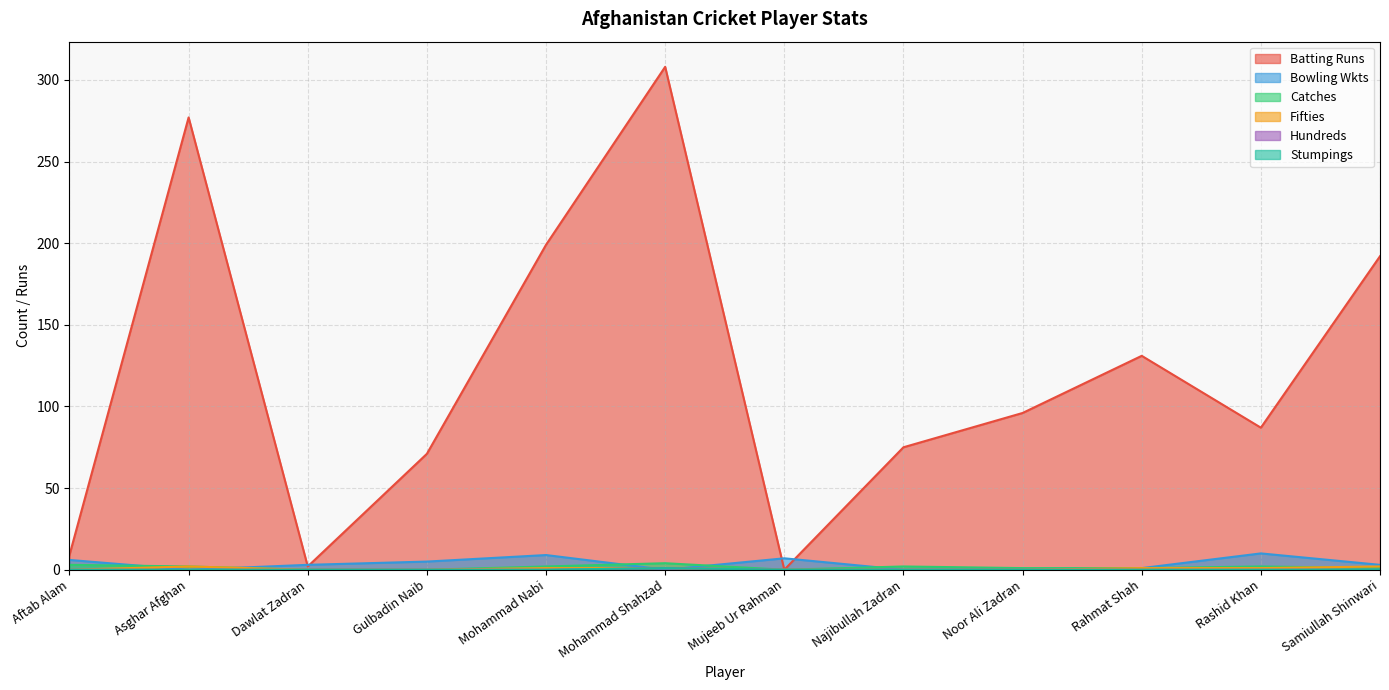

How many positive values does the Stumpings series have?

1